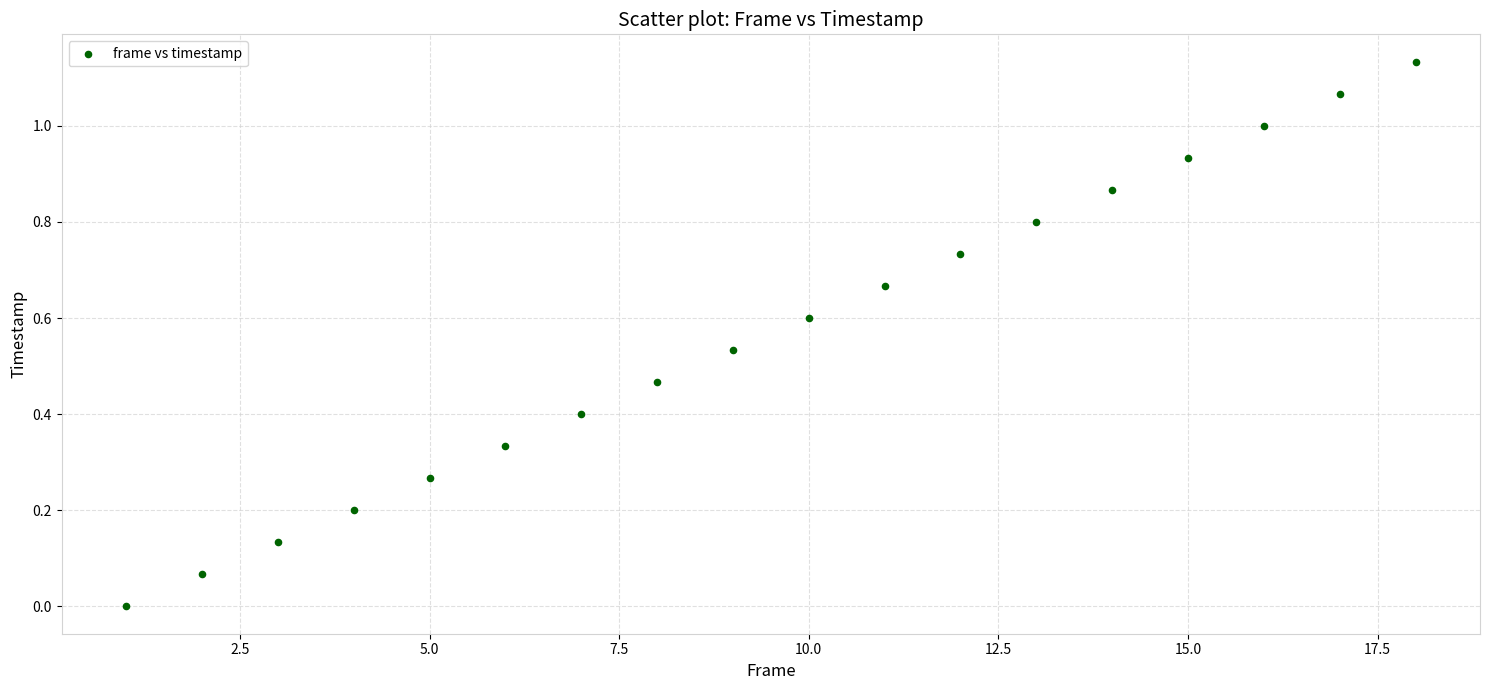

What is the range of X values (max minus min)?

17.0